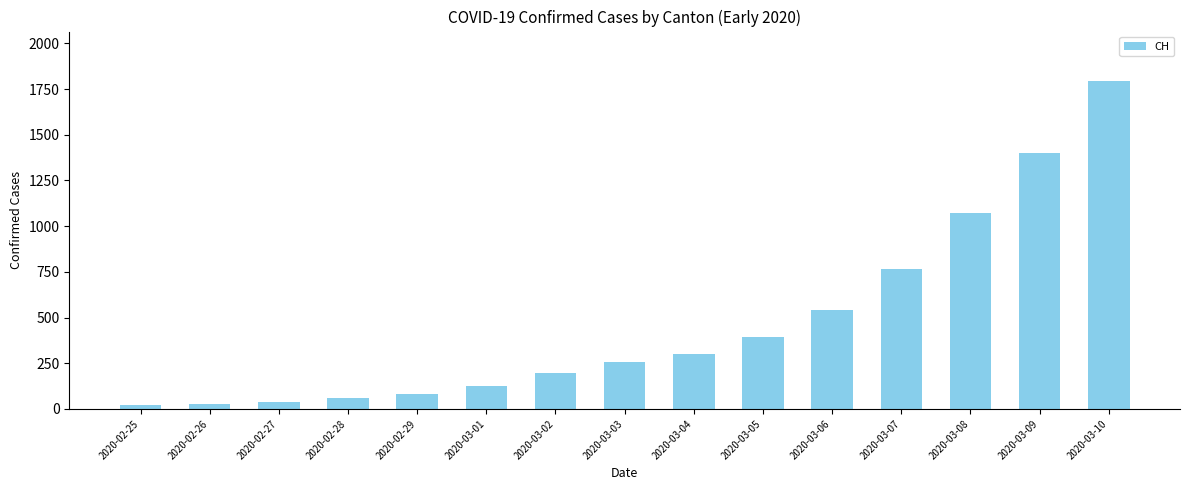

True or false: the data shows 1795 at 2020-03-10.

True